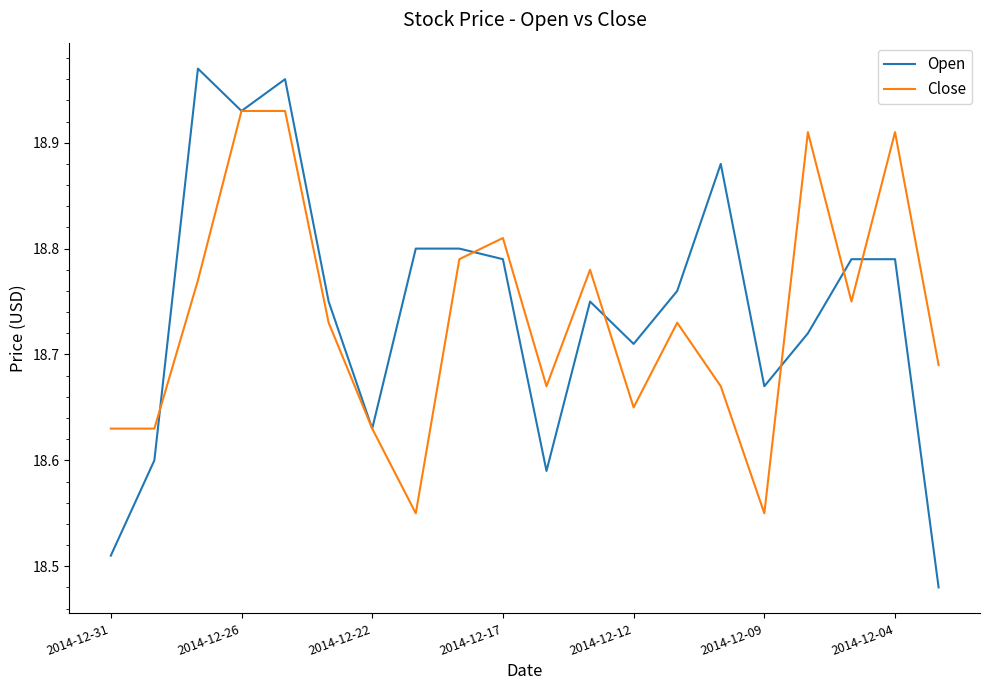

List the series in order of their peak value, highest first.

Open, Close